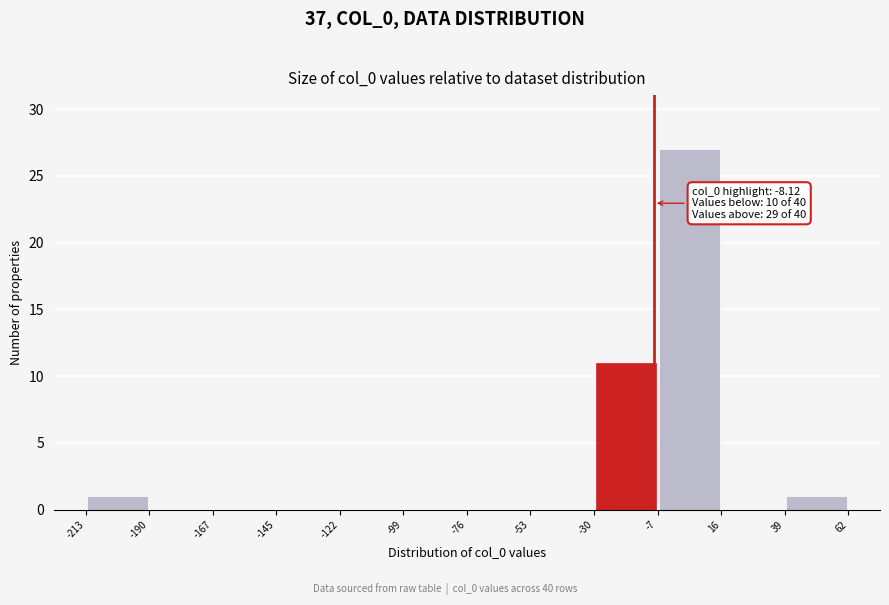

Which range on the x-axis has the tallest bar?

-7 to 16